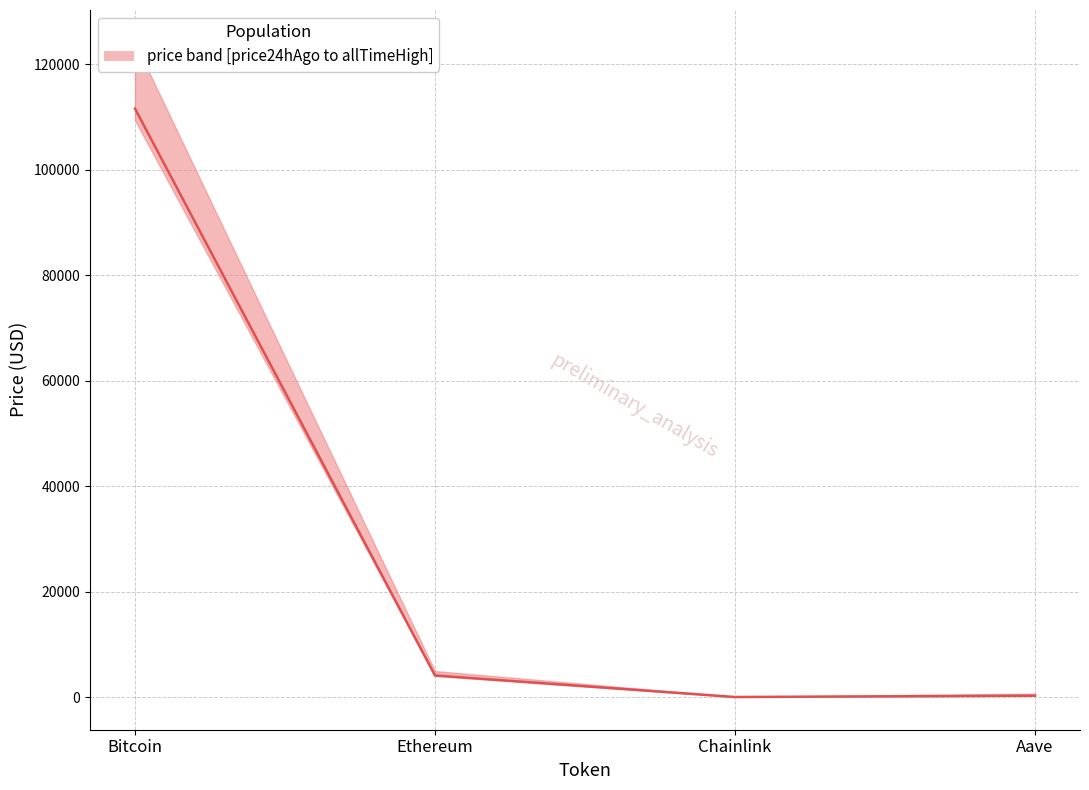

Which has a higher value, Aave or Chainlink?

Aave